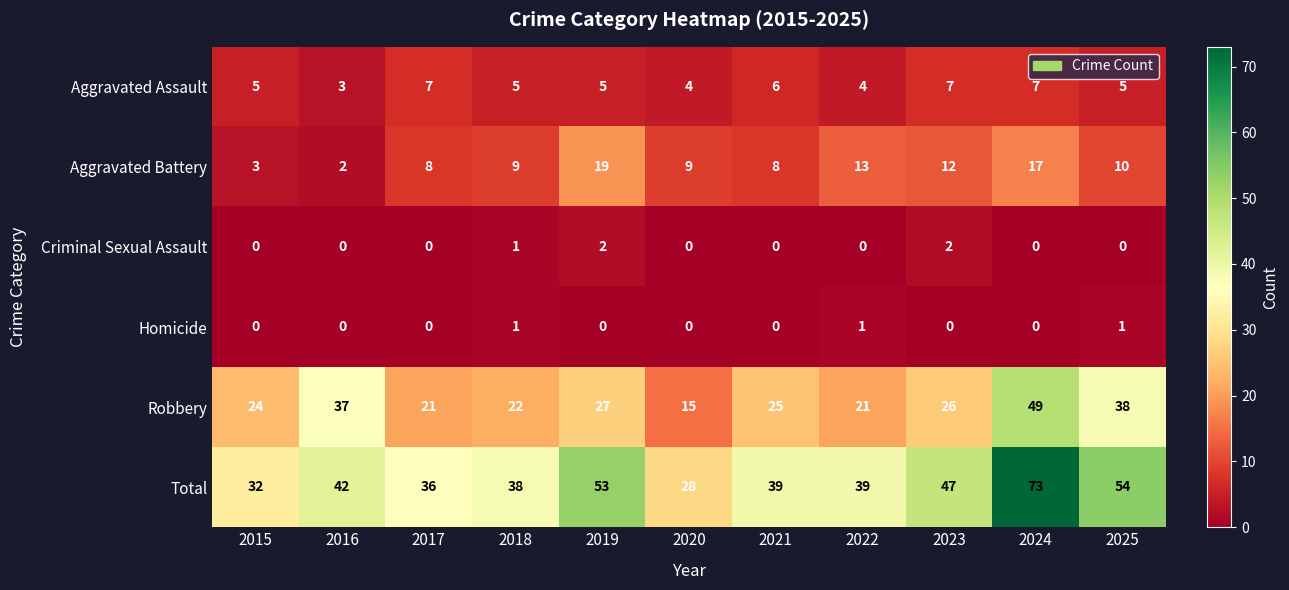

Which label corresponds to the largest value in the chart?

2024